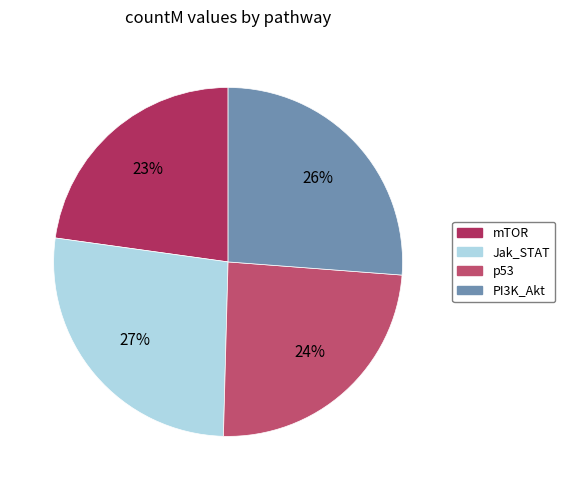

To the nearest percent, what is the difference between the largest and smallest slice percentages?

4%